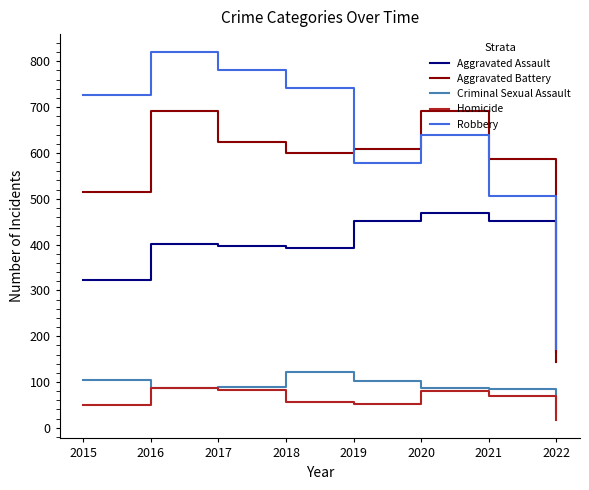

Does the chart have visible grid lines?

No